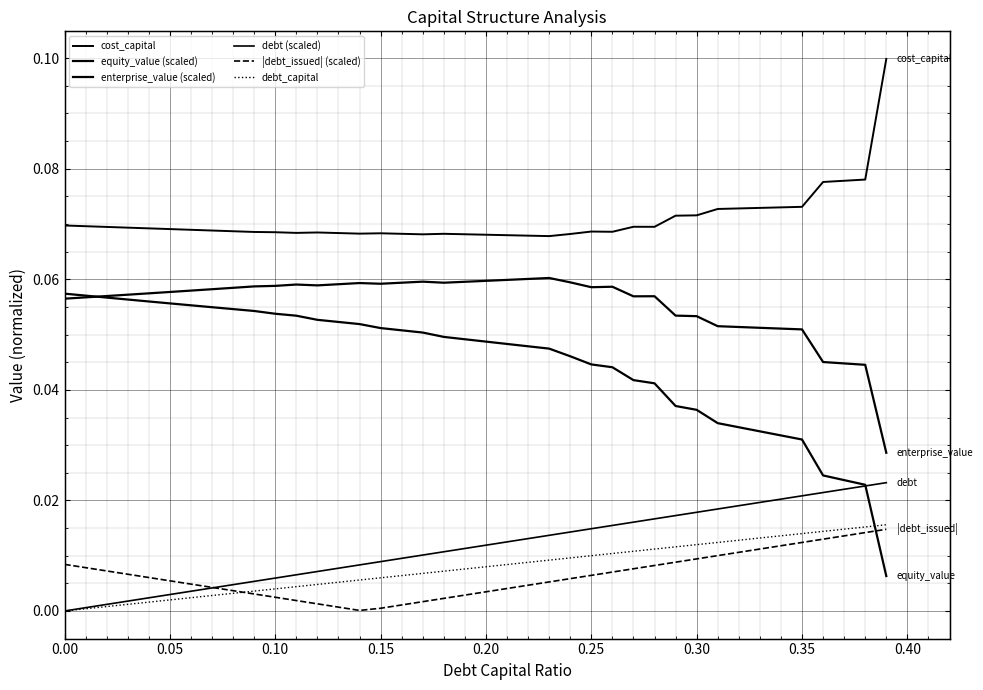

At how many categories does at least one series exceed 0?

40